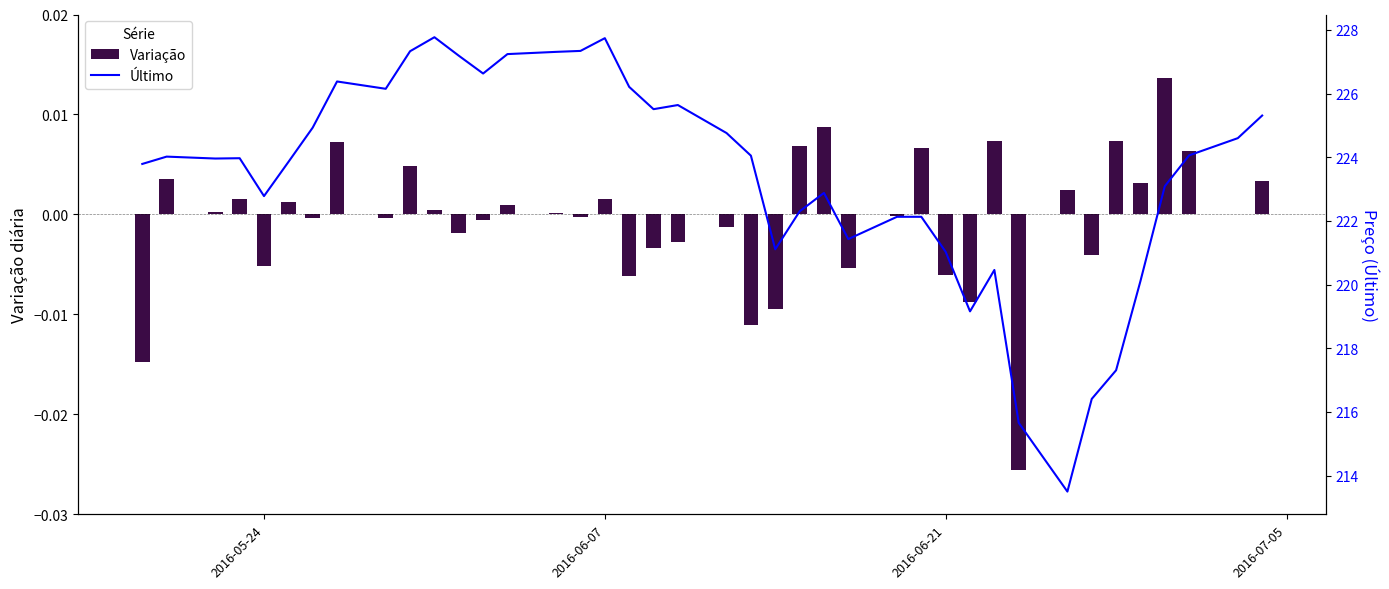

The chart shows a value of 294.8 at 32. True or false?

False